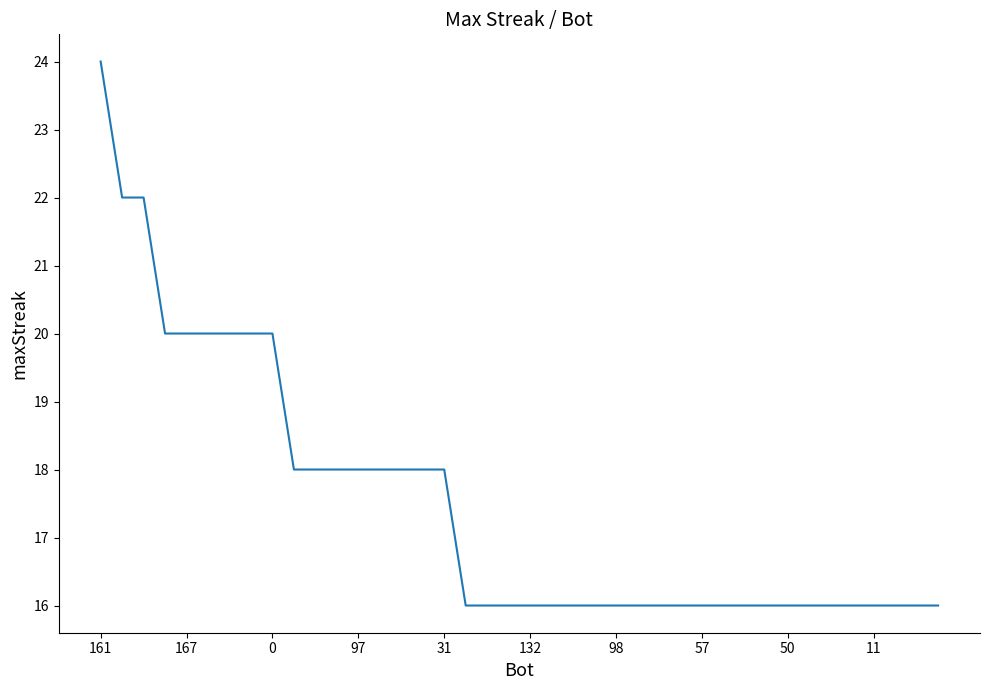

Count the values in the range 16 to 18.

31